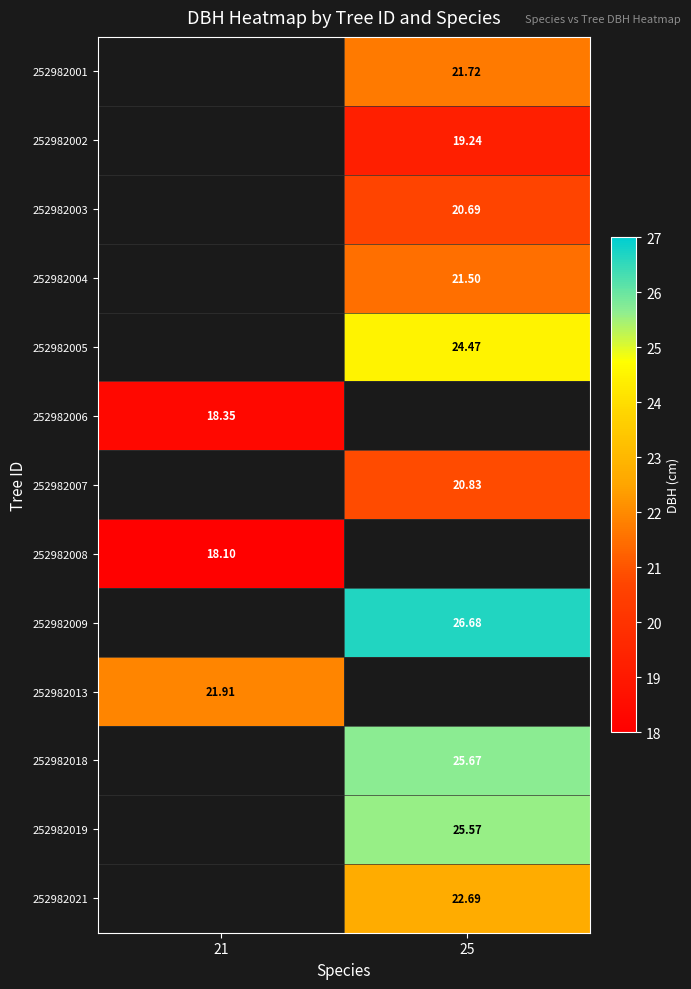

How many distinct data groups are displayed?

13